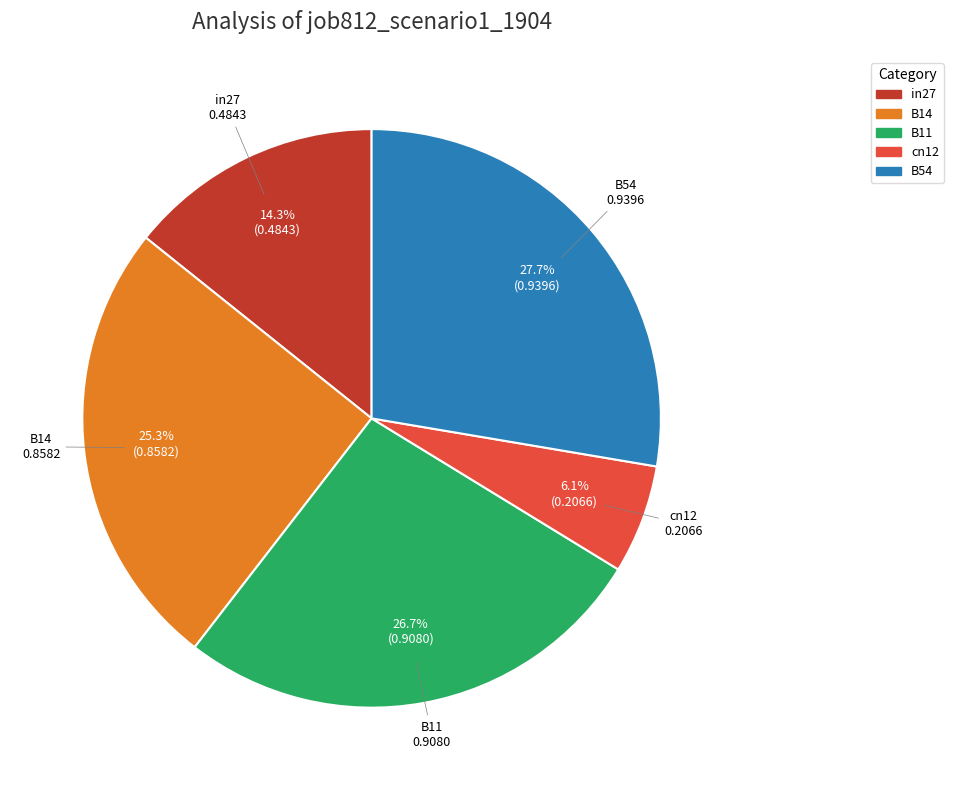

To the nearest percent, what percentage of the pie is B54?

28%